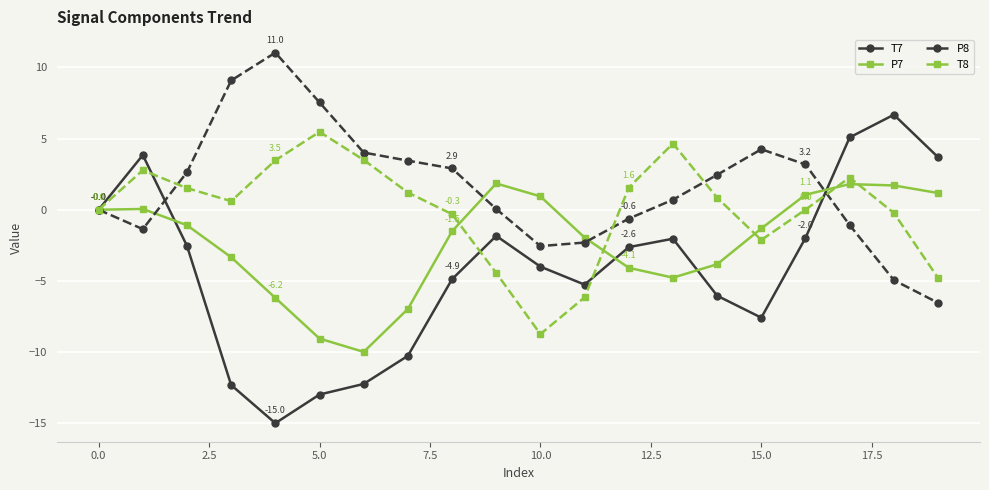

What is the minimum value shown in the chart?

-15.0